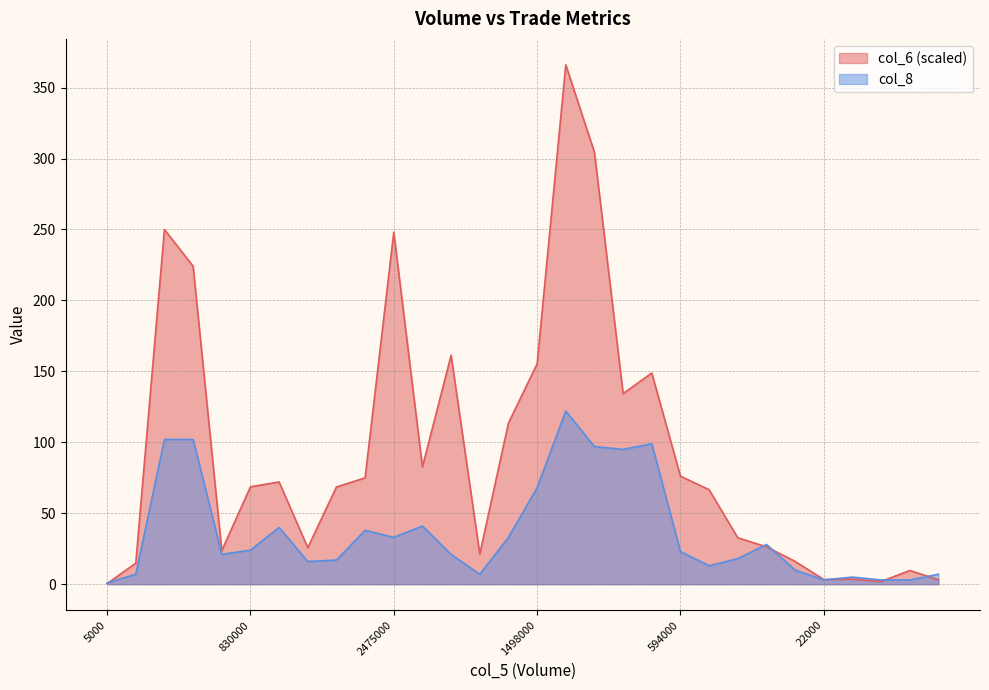

How many interior local valleys does the col_8 series have?

7